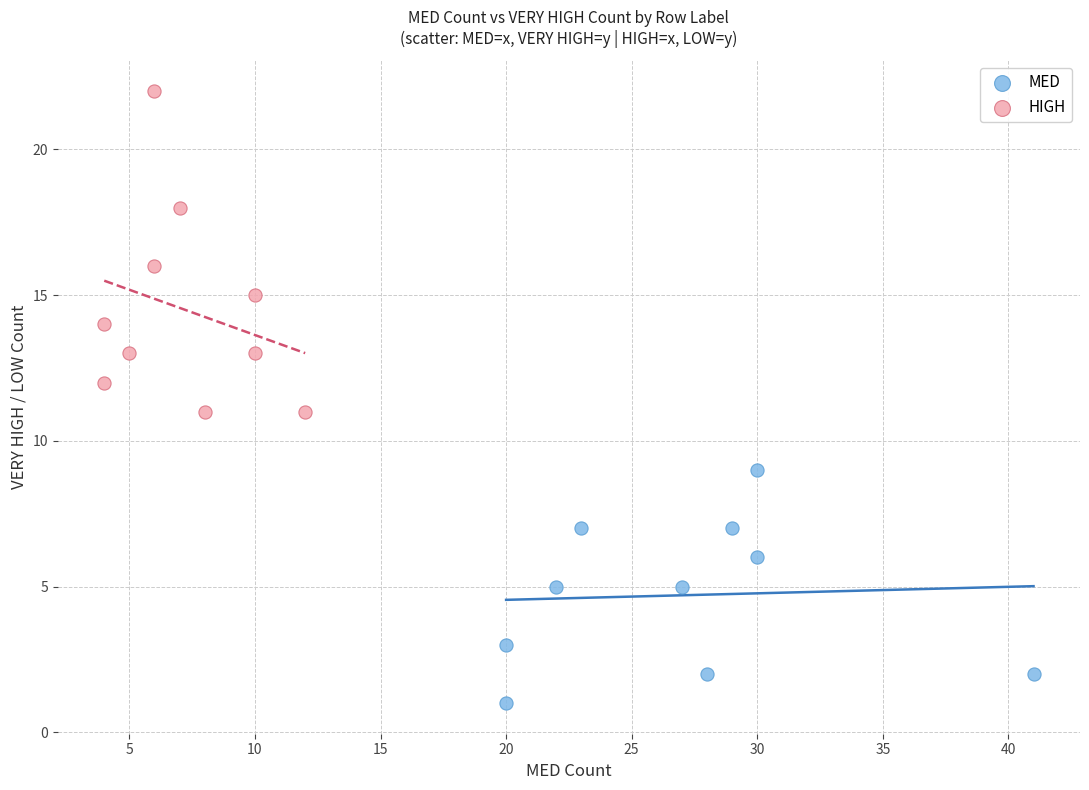

Which series reaches the maximum Y coordinate?

HIGH